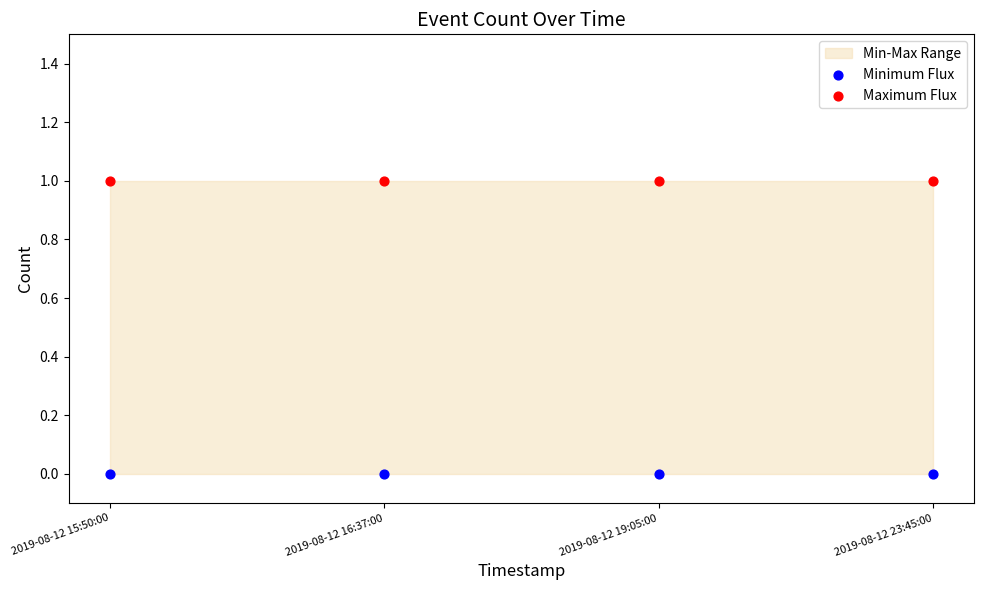

Which series reaches the maximum Y coordinate?

Maximum Flux